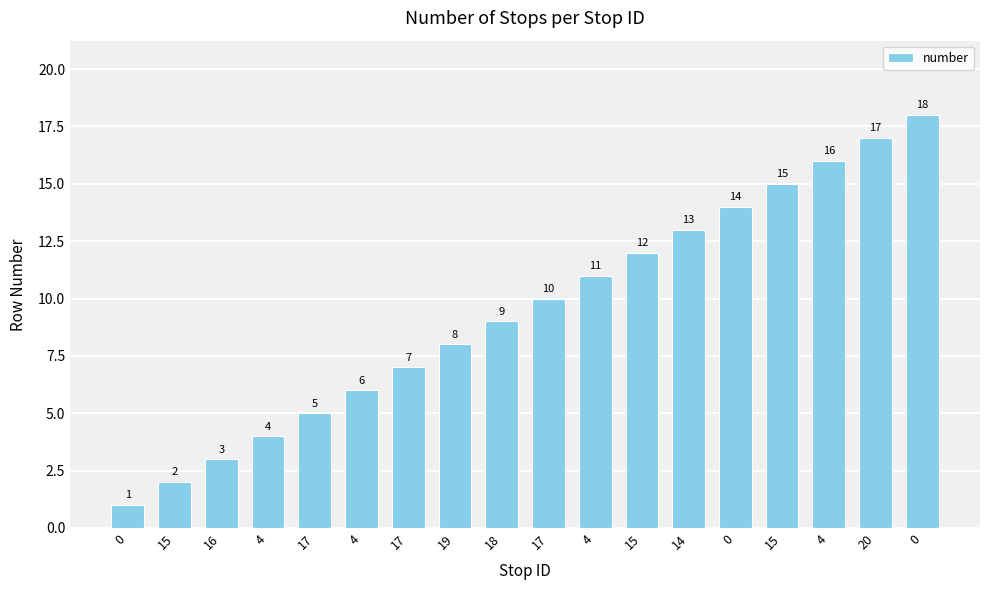

How many distinct data groups are displayed?

1